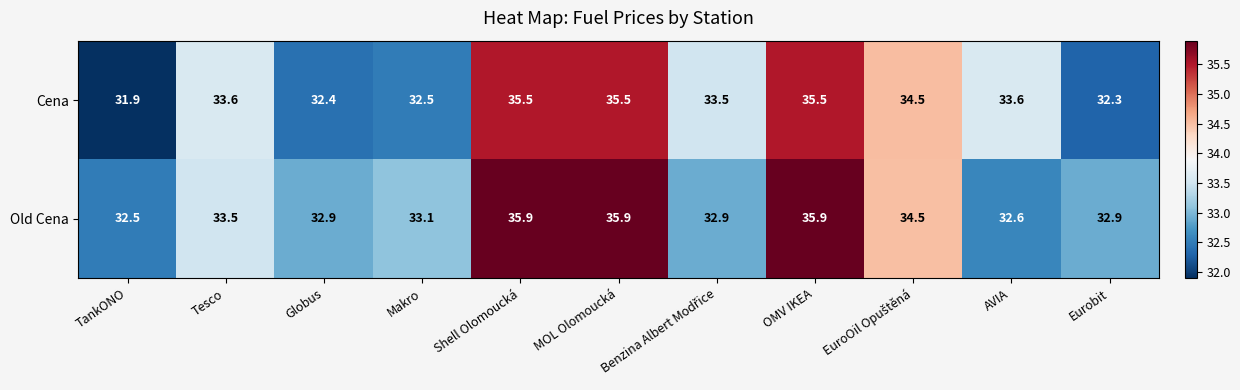

Which series has the largest total across all categories?

Old Cena